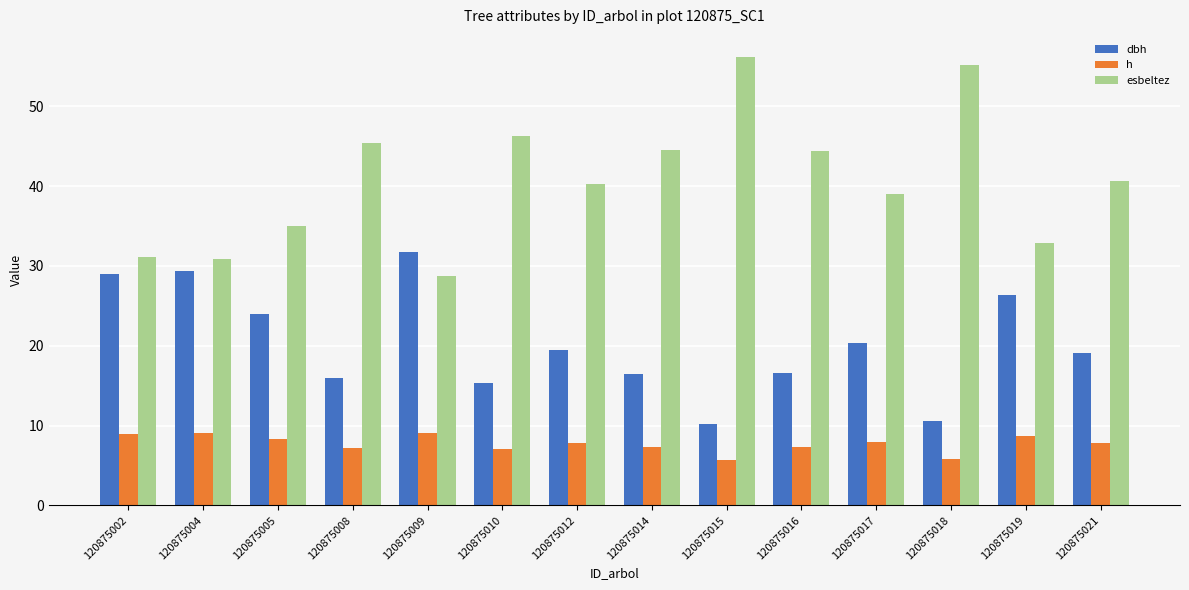

What is the sum of all h values?

108.4